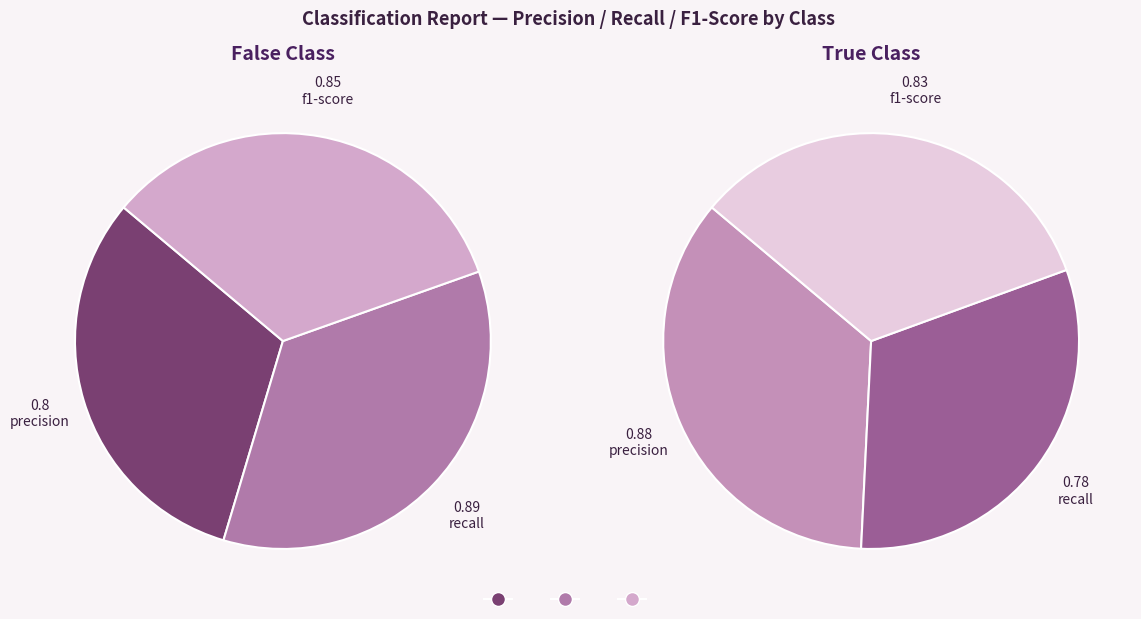

Does recall (f1-score=0.83) account for over 50% of the chart?

No